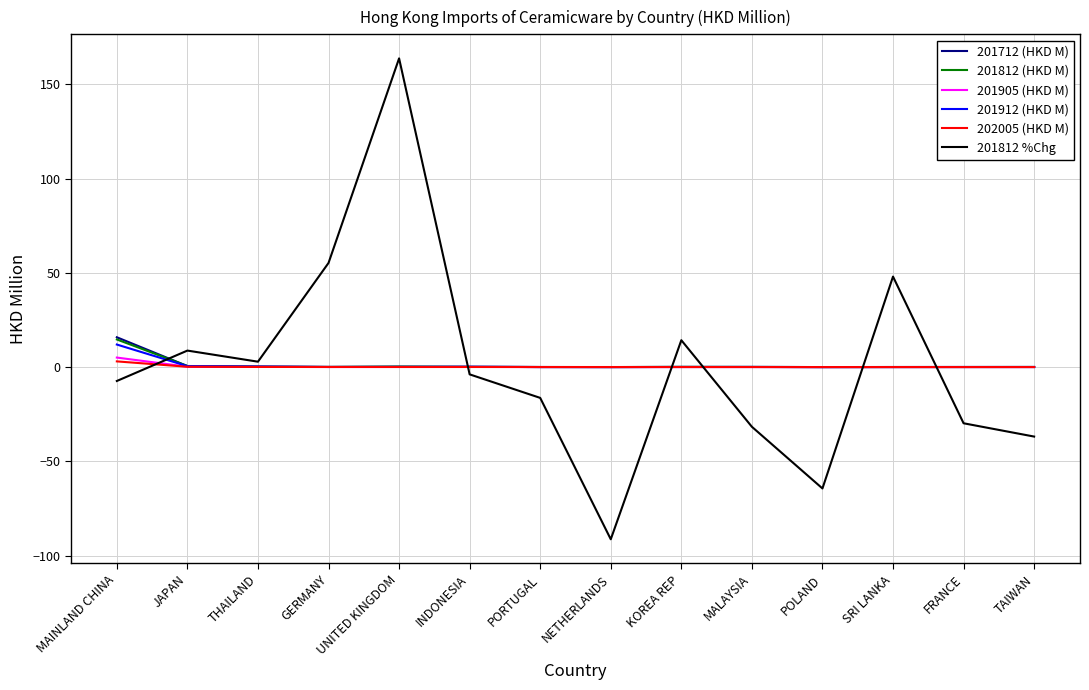

What is the difference between the 201712 (HKD M) values at POLAND and MAINLAND CHINA?

15.8